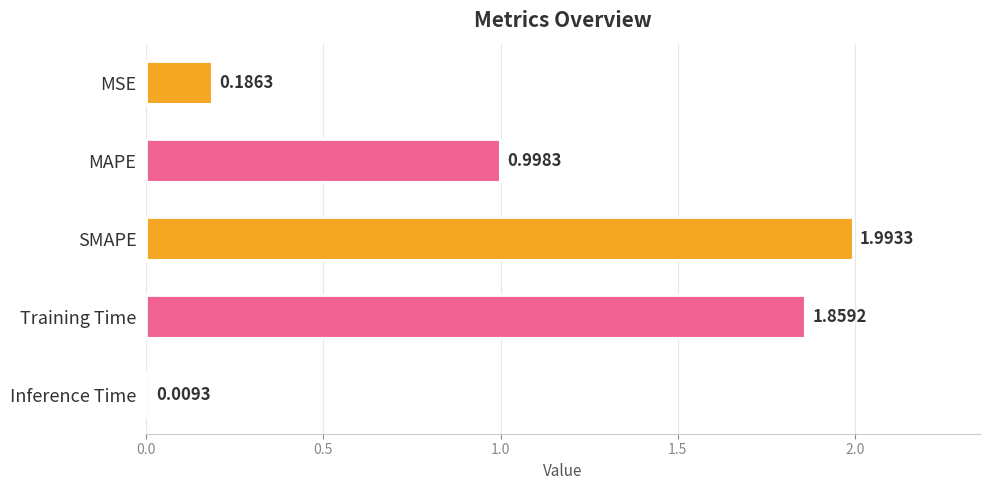

Which label corresponds to the smallest value in the chart?

Inference Time